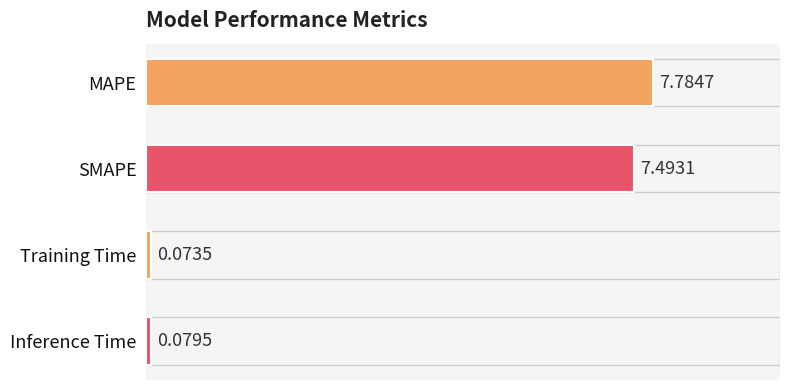

What is the sum of all values?

15.4